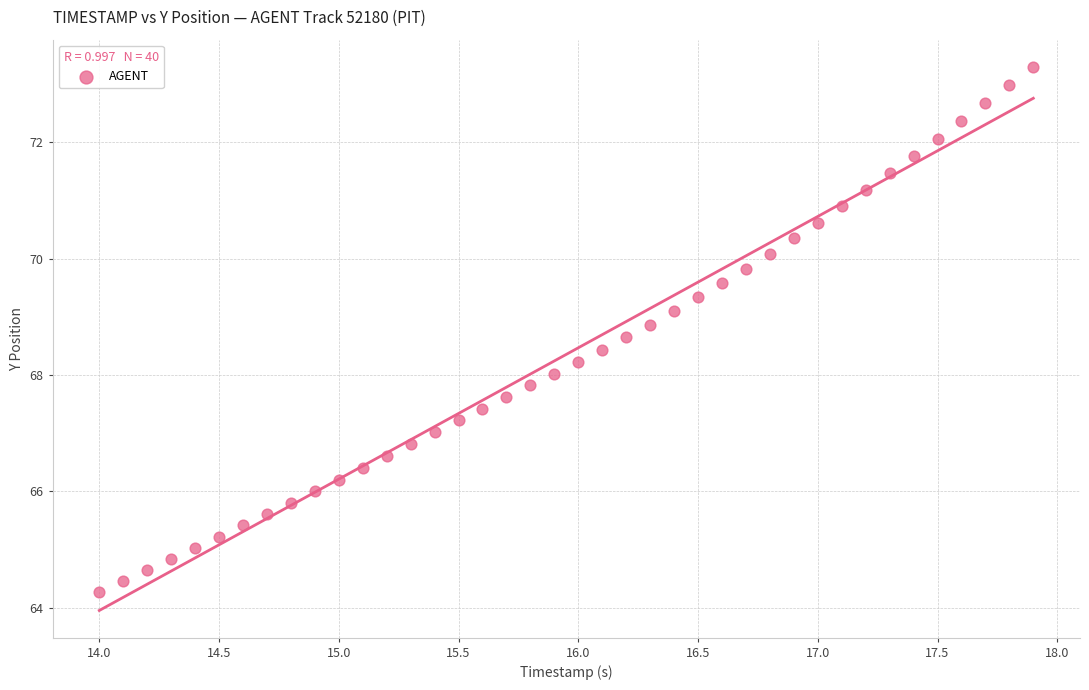

What is the range of Y values (max minus min)?

9.0